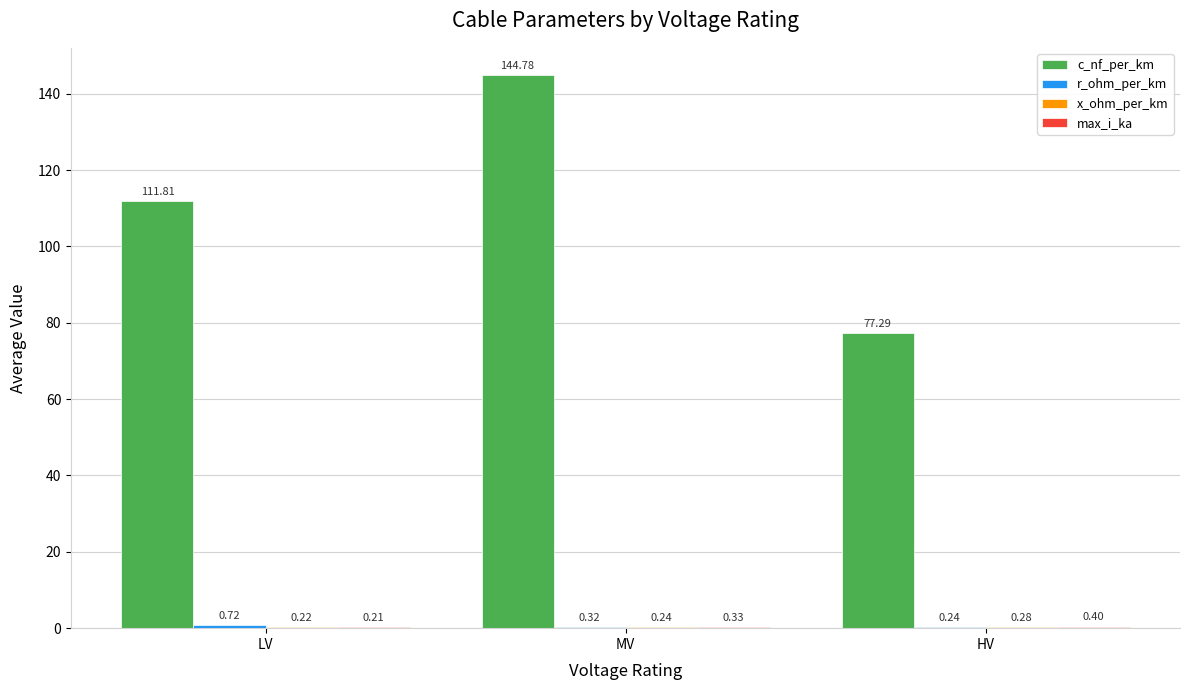

What is the sum of the c_nf_per_km values at LV and HV?

189.1